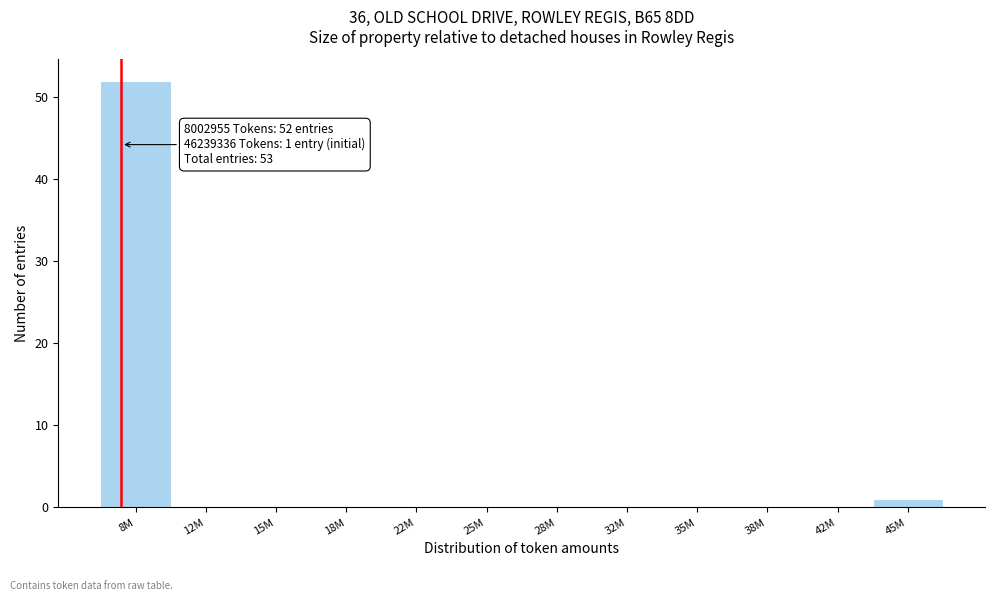

Reading left to right, list all the values displayed in this chart.

8M=52	12M=0	15M=0	18M=0	22M=0	25M=0	28M=0	32M=0	35M=0	38M=0	42M=0	45M=1